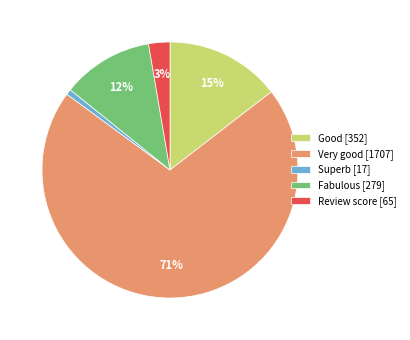

Which category has the biggest portion of the pie?

Very good